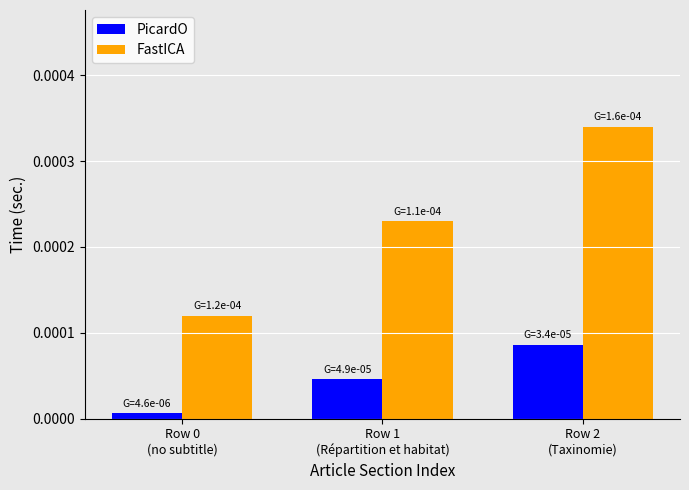

Rank the series by their maximum value, from lowest to highest.

PicardO, FastICA